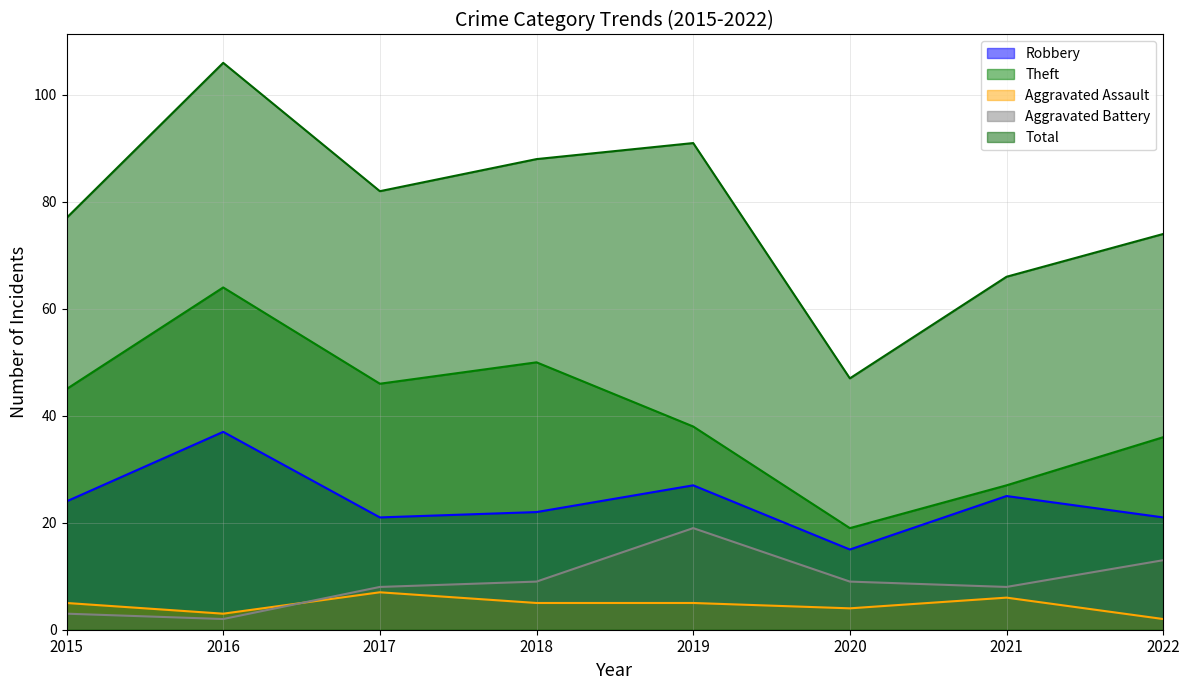

What is the minimum value shown in the chart?

2